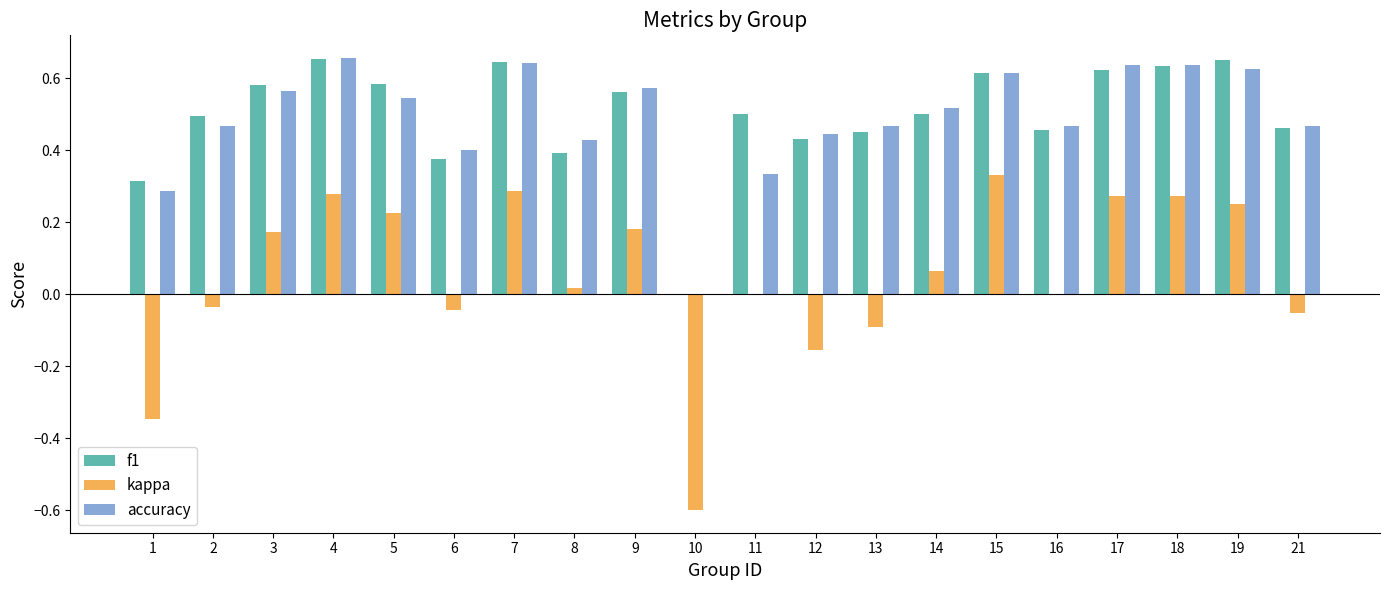

At which label is accuracy closest to 0?

10